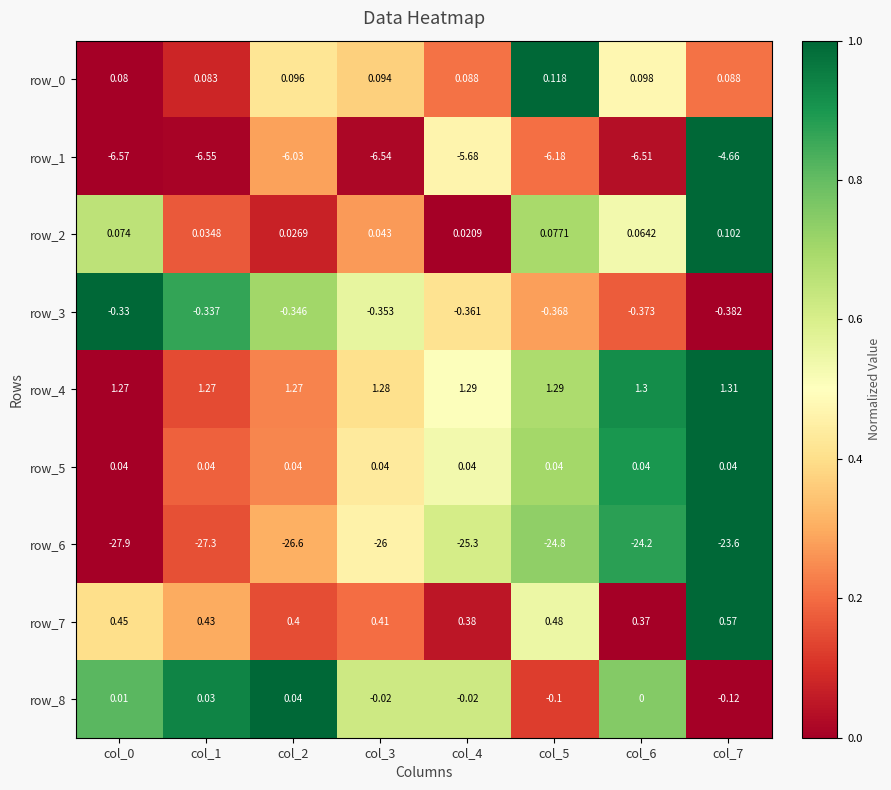

Is the value of row_3 at col_0 greater than the value of row_5 at col_2?

No